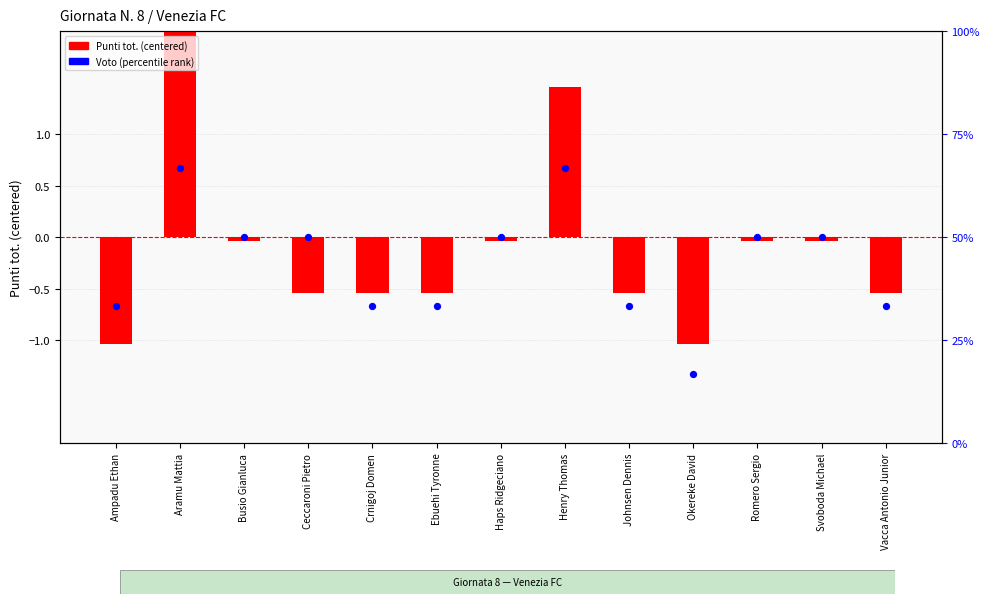

Which series has the largest Y range (max minus min)?

Voto (percentile rank)